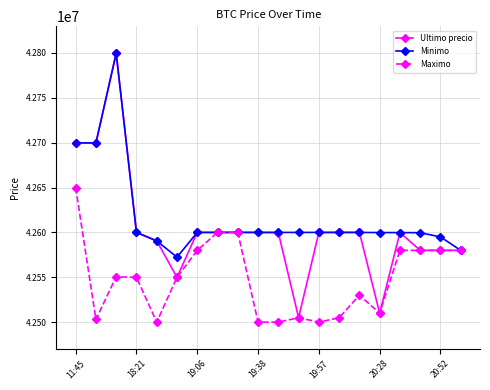

True or false: Maximo has more than 1 interior local peaks.

True